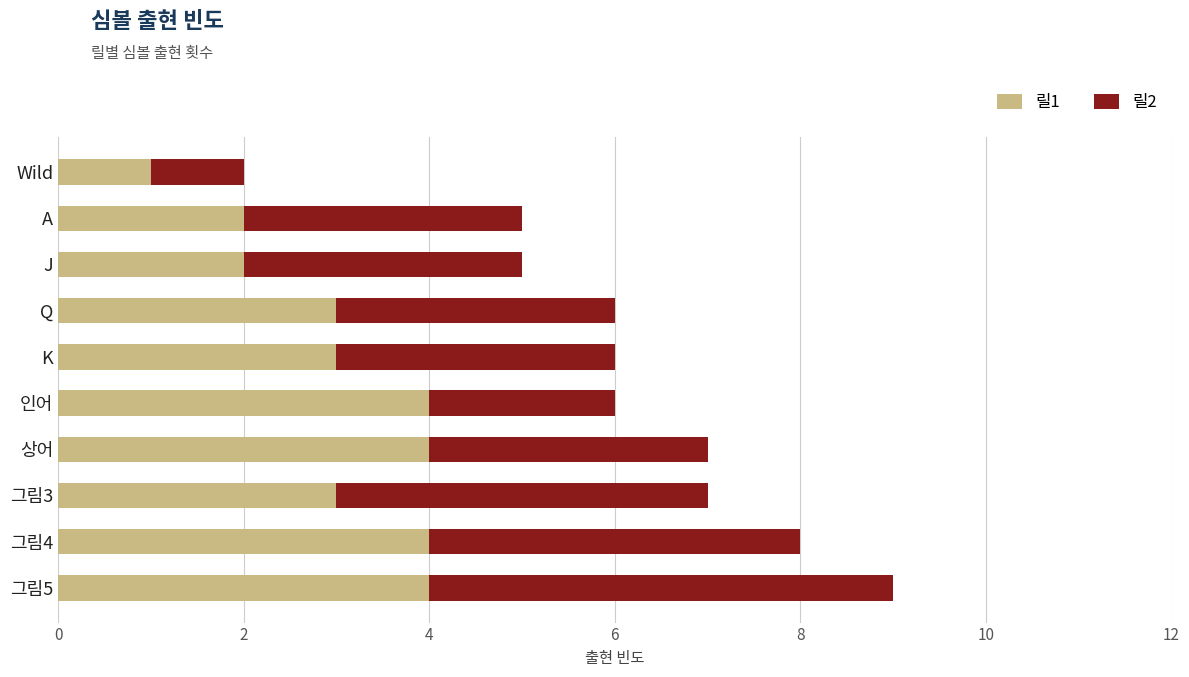

What are all the series names shown in the legend?

릴1, 릴2